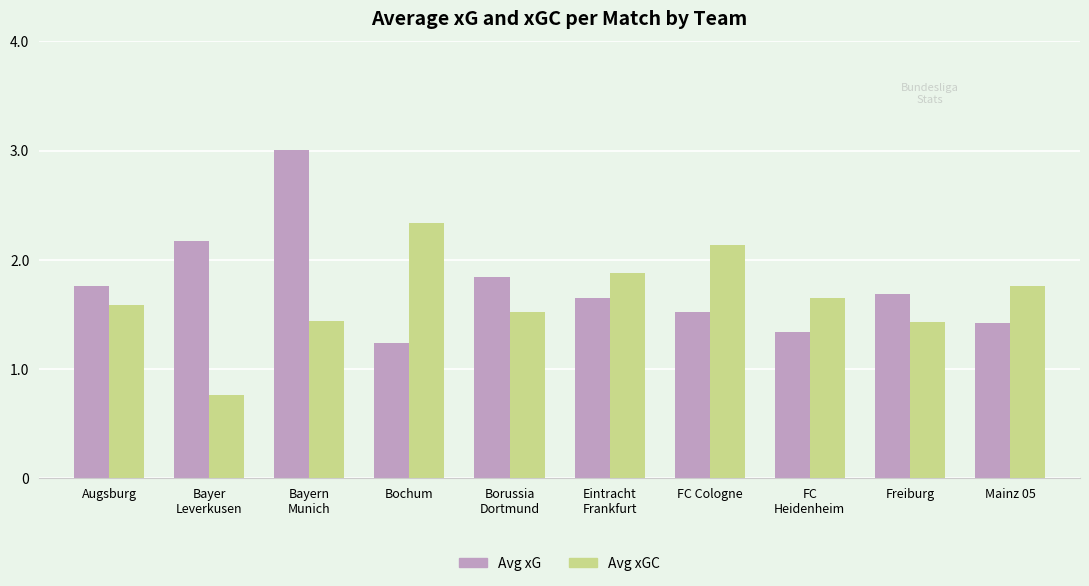

What is the spread (max minus min) of values at Bayer
Leverkusen?

1.4